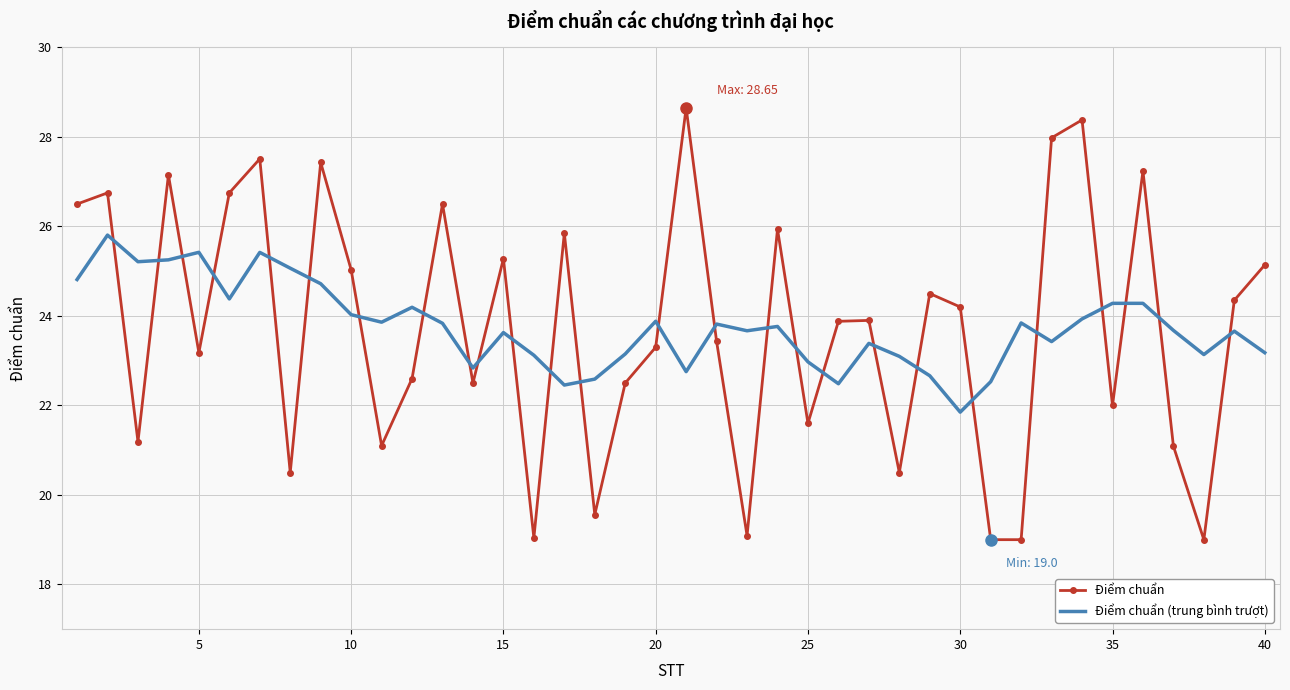

What is the difference between the maximum and minimum values in the Điểm chuẩn (trung bình trượt) series?

4.0